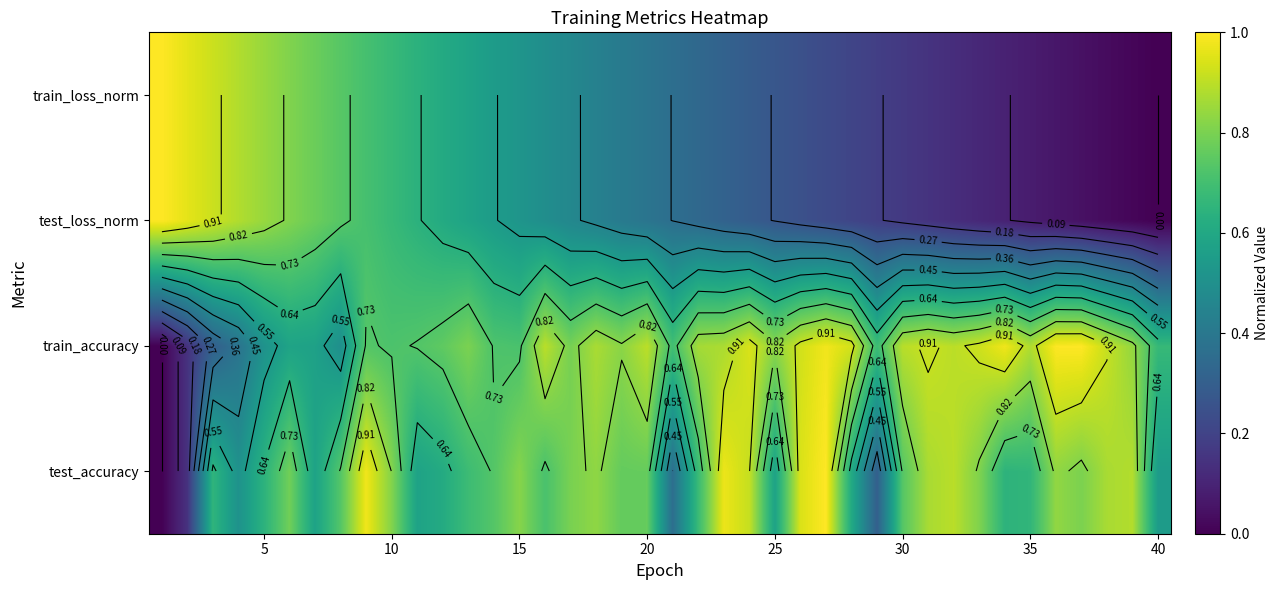

Count the number of data series in this chart.

4